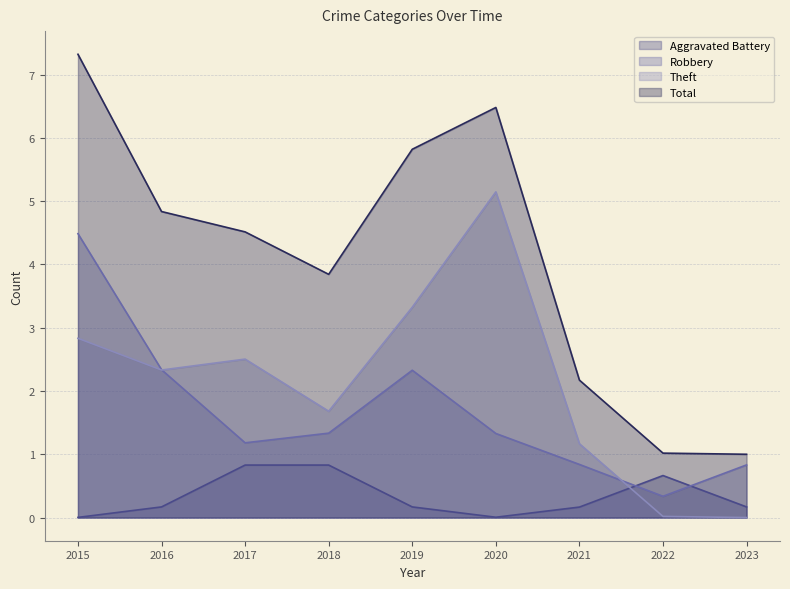

True or false: Total has a value of 10.4 at 2015.

False